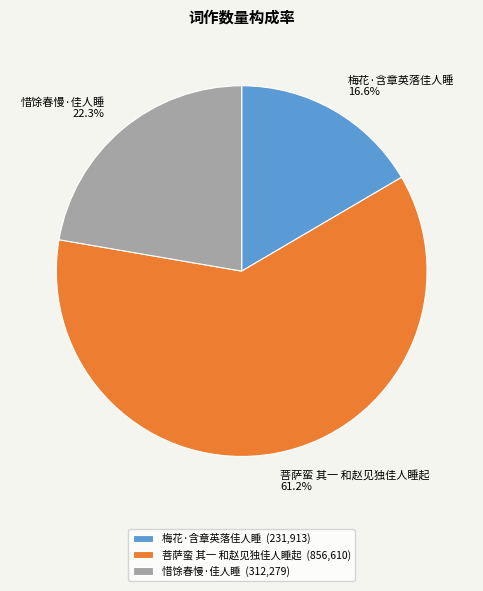

Is it true that 菩萨蛮 其一 和赵见独佳人睡起 is 61% of the pie?

True